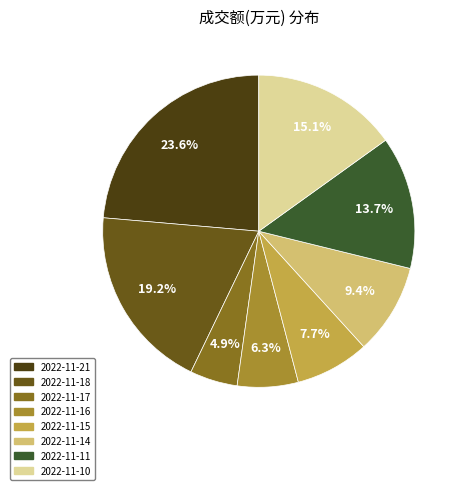

How many segments does this pie chart have?

8